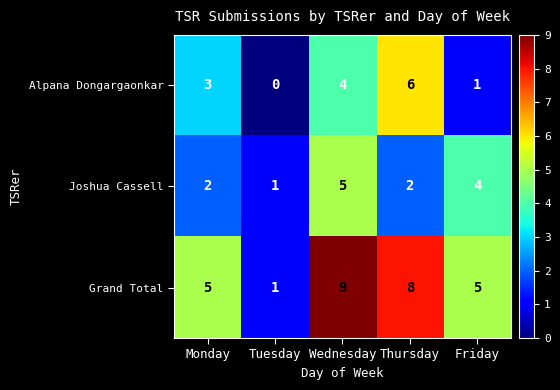

Which series has the largest total across all categories?

Grand Total